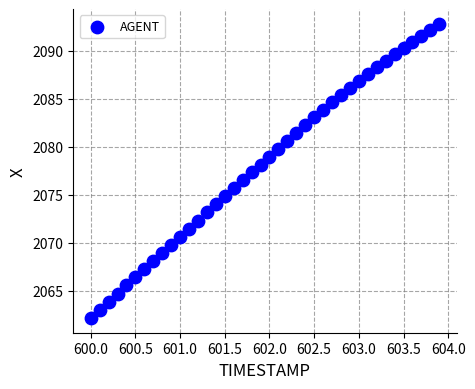

What is the range of X values (max minus min)?

3.9